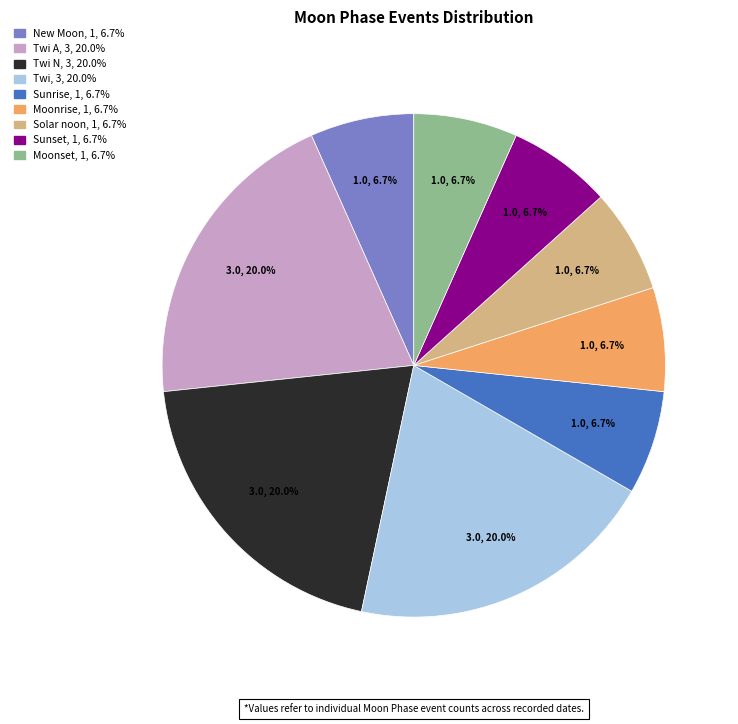

Is there any slice that represents more than half of the pie?

No